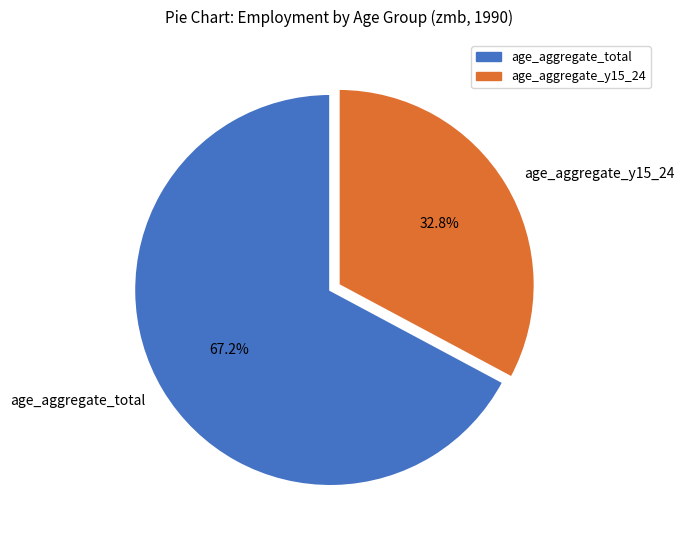

Does any single category account for the majority?

Yes